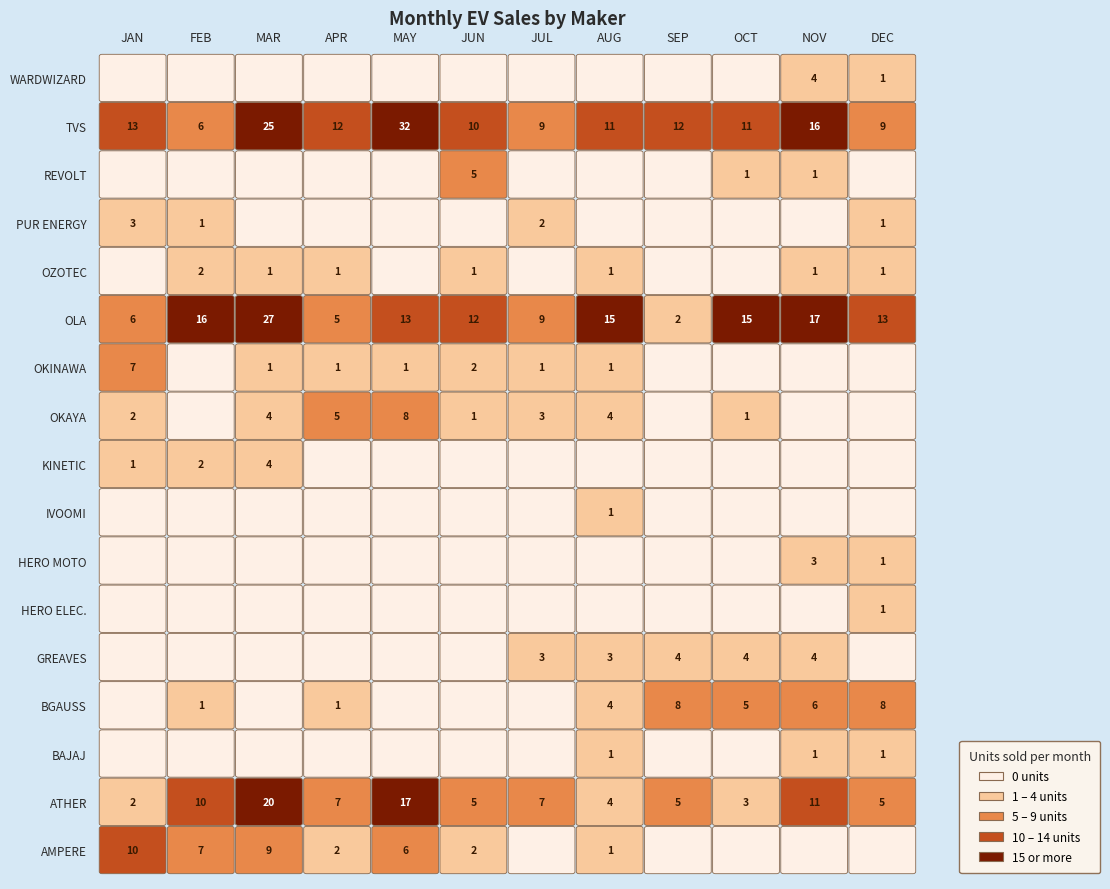

At how many categories does at least one series exceed 19?

2